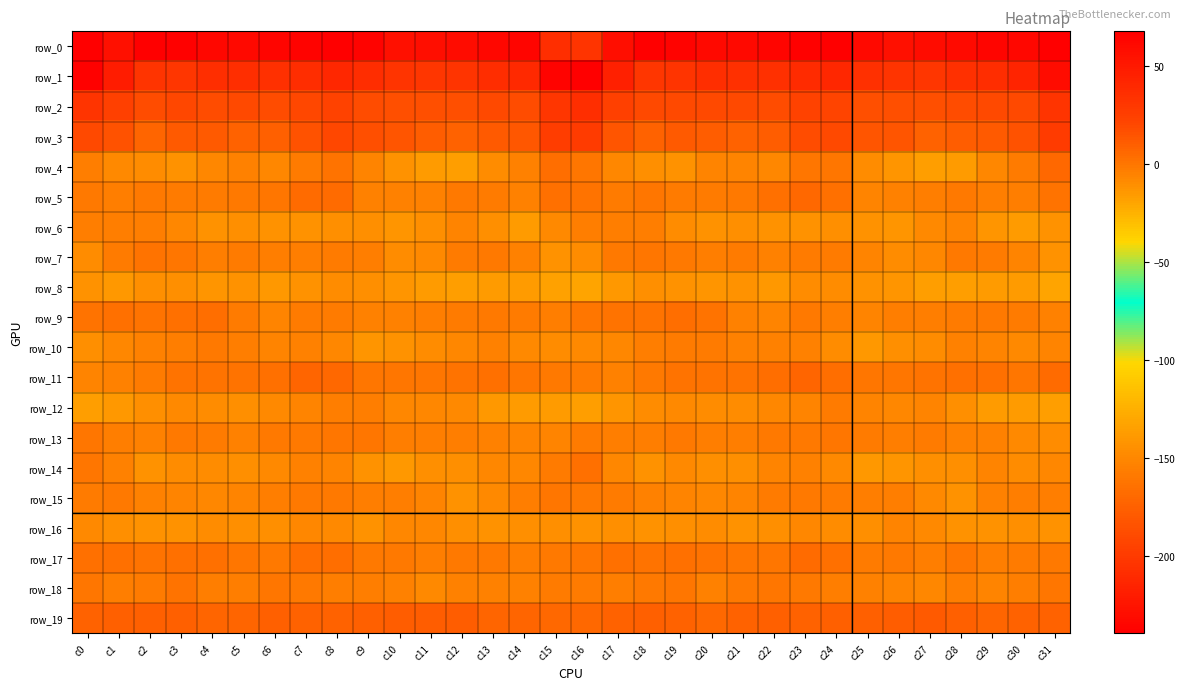

At which label does row_12 reach its minimum?

c0